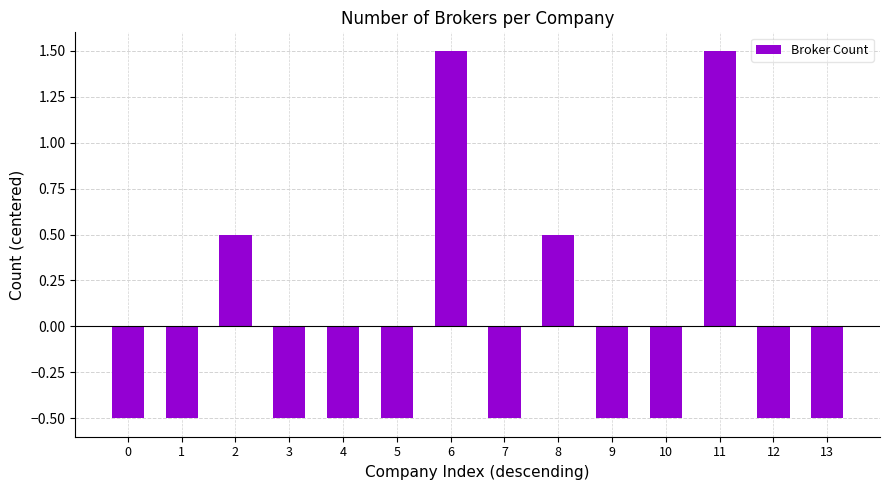

Reading right to left, what are all the values shown in this chart?

-0.5	-0.5	1.5	-0.5	-0.5	0.5	-0.5	1.5	-0.5	-0.5	-0.5	0.5	-0.5	-0.5